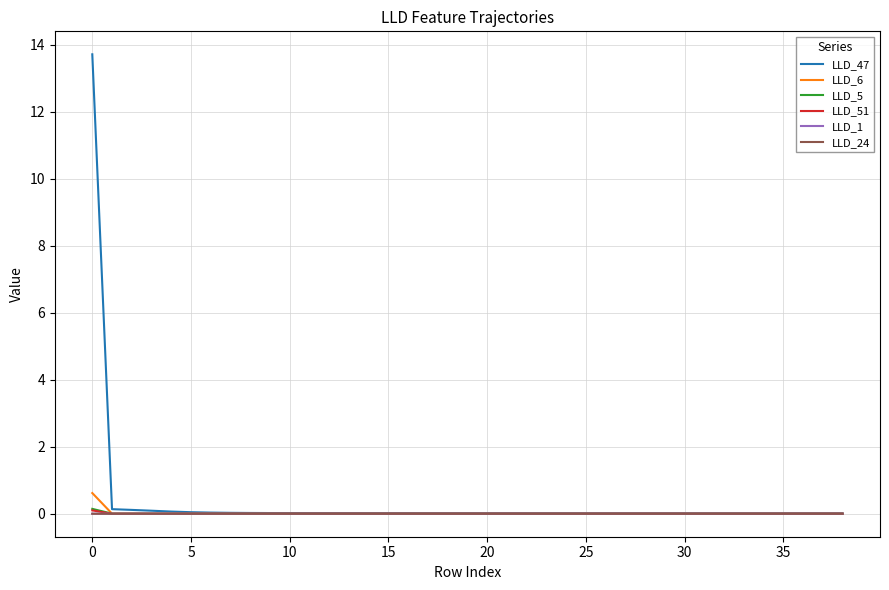

How many series are shown in this chart?

6